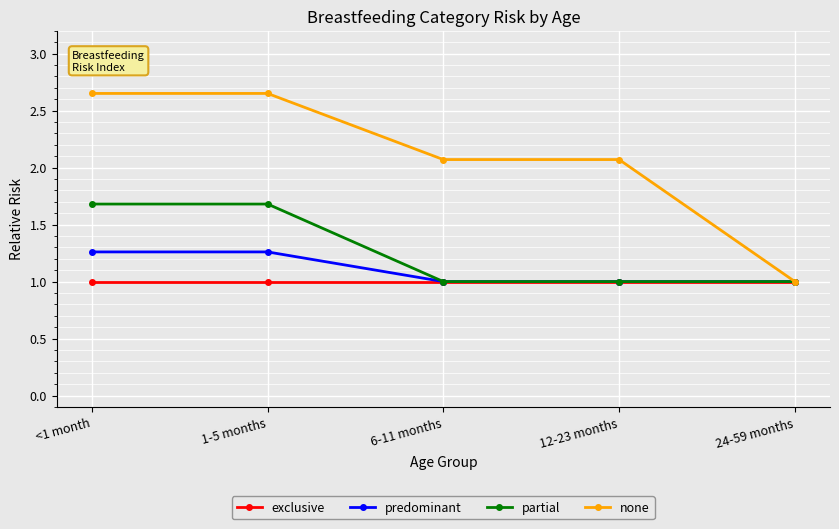

What is the minimum value shown in the chart?

1.0